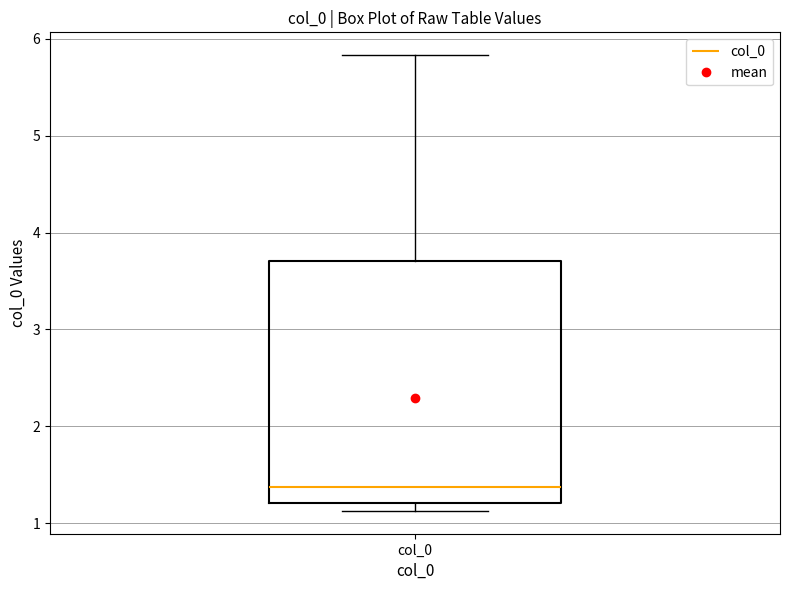

Where does the median line of the box for col_0 sit on the y-axis? The values are not printed on the chart, so give them approximately, as read against the axis.

1.4